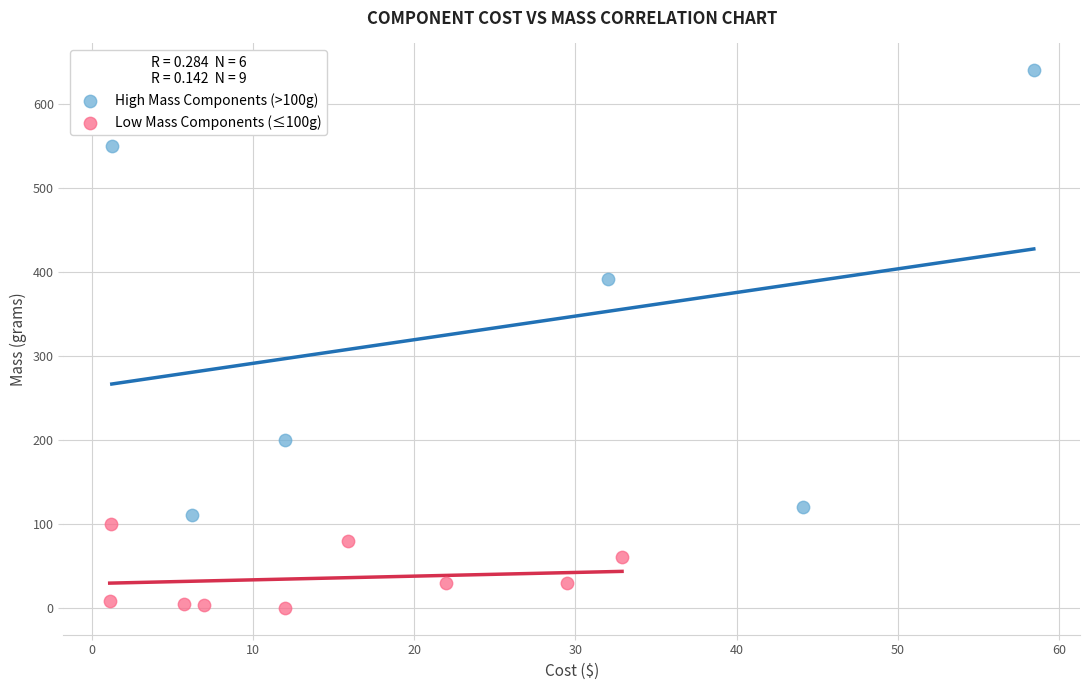

Which series contains the highest Y value?

High Mass Components (>100g)